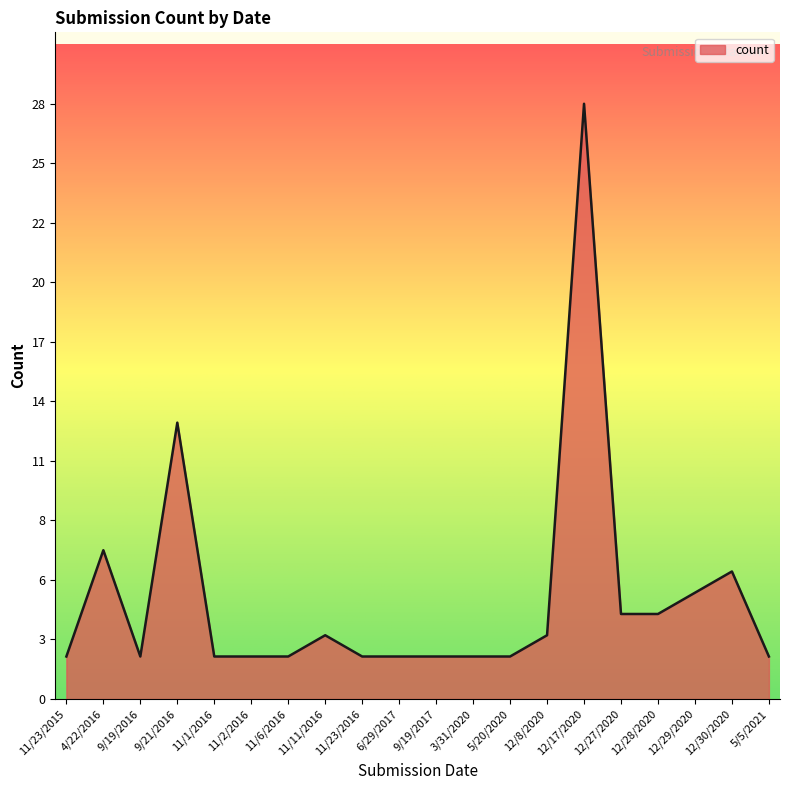

Is it true that the value at 5/5/2021 is 2?

True